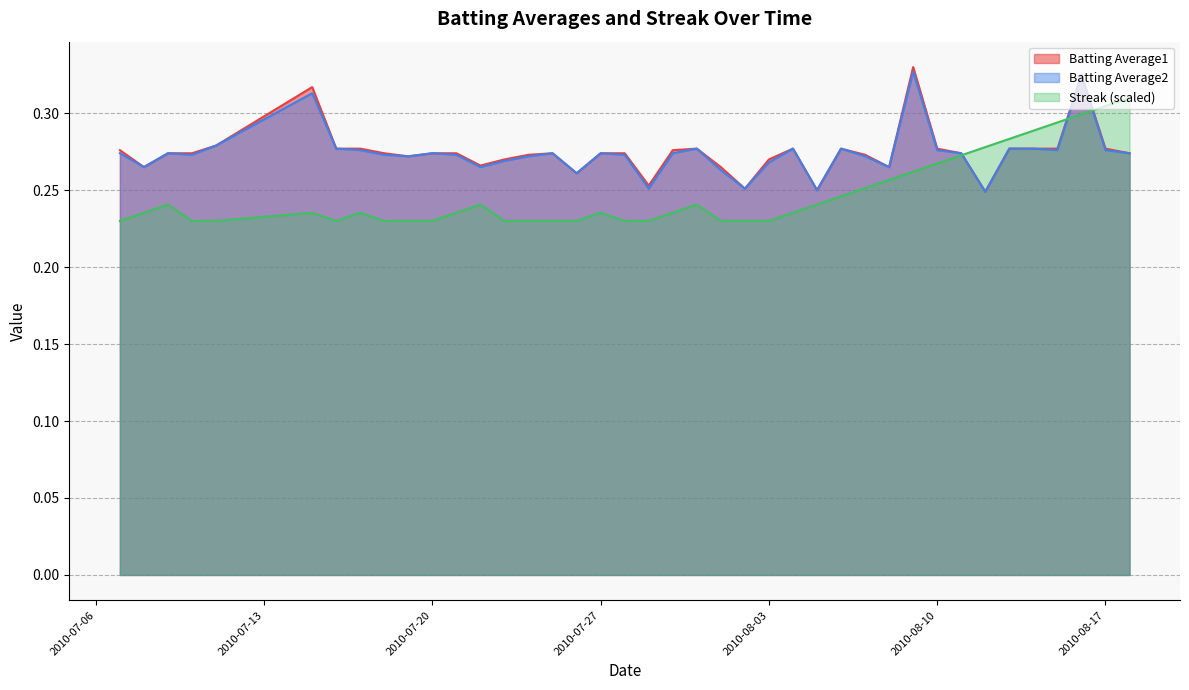

Which series has the largest total across all categories?

Batting Average1